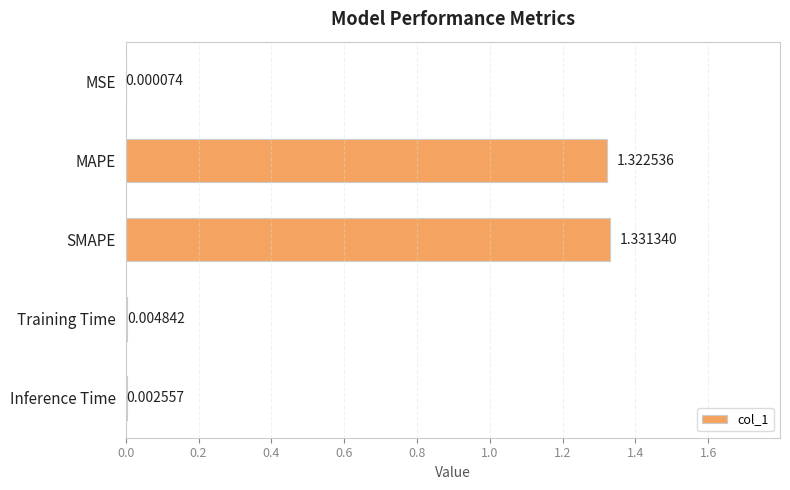

What is the change in value from MAPE to Training Time?

-1.3